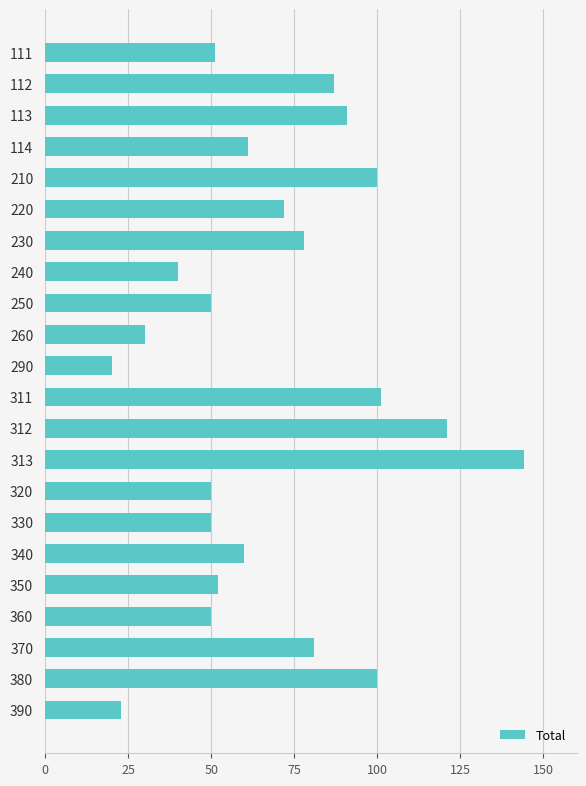

The value at 340 is 19. True or false?

False